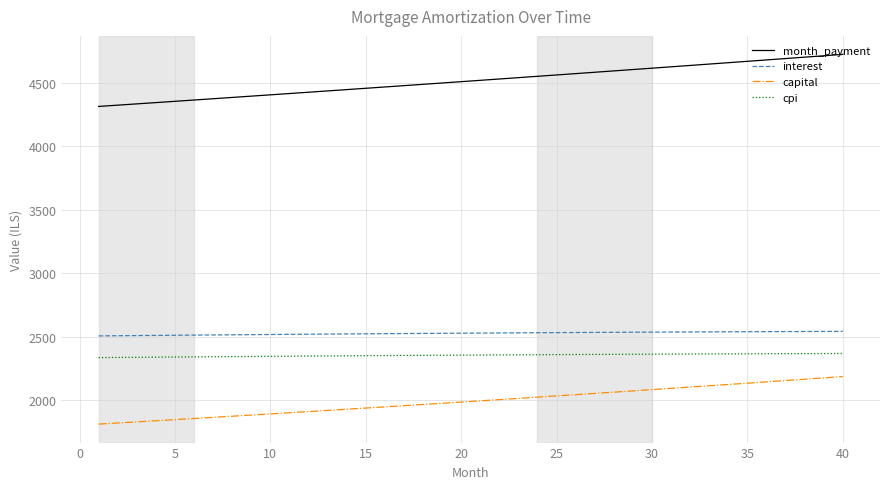

How many lines are shown in the chart?

4